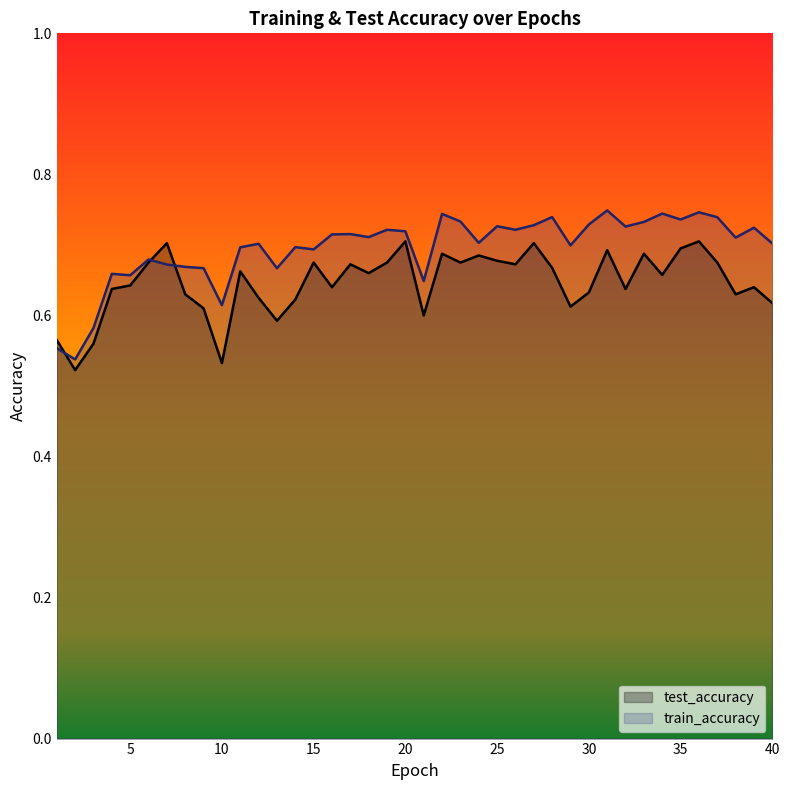

Reading left to right, list all the values displayed in this chart.

test_accuracy: 0.6	0.5	0.6	0.6	0.6	0.7	0.7	0.6	0.6	0.5	0.7	0.6	0.6	0.6	0.7	0.6	0.7	0.7	0.7	0.7	0.6	0.7	0.7	0.7	0.7	0.7	0.7	0.7	0.6	0.6	0.7	0.6	0.7	0.7	0.7	0.7	0.7	0.6	0.6	0.6
train_accuracy: 0.6	0.5	0.6	0.7	0.7	0.7	0.7	0.7	0.7	0.6	0.7	0.7	0.7	0.7	0.7	0.7	0.7	0.7	0.7	0.7	0.6	0.7	0.7	0.7	0.7	0.7	0.7	0.7	0.7	0.7	0.7	0.7	0.7	0.7	0.7	0.7	0.7	0.7	0.7	0.7